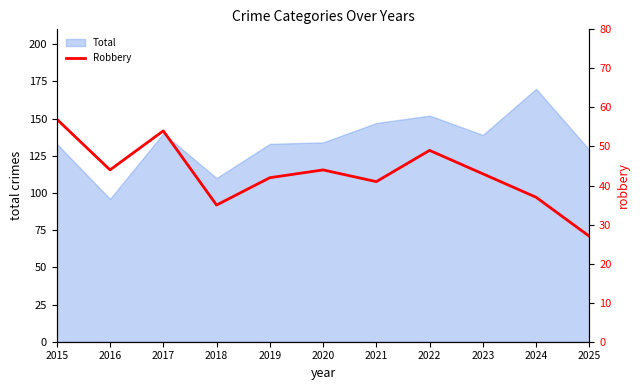

What is the value of the 4th point from the left?

35